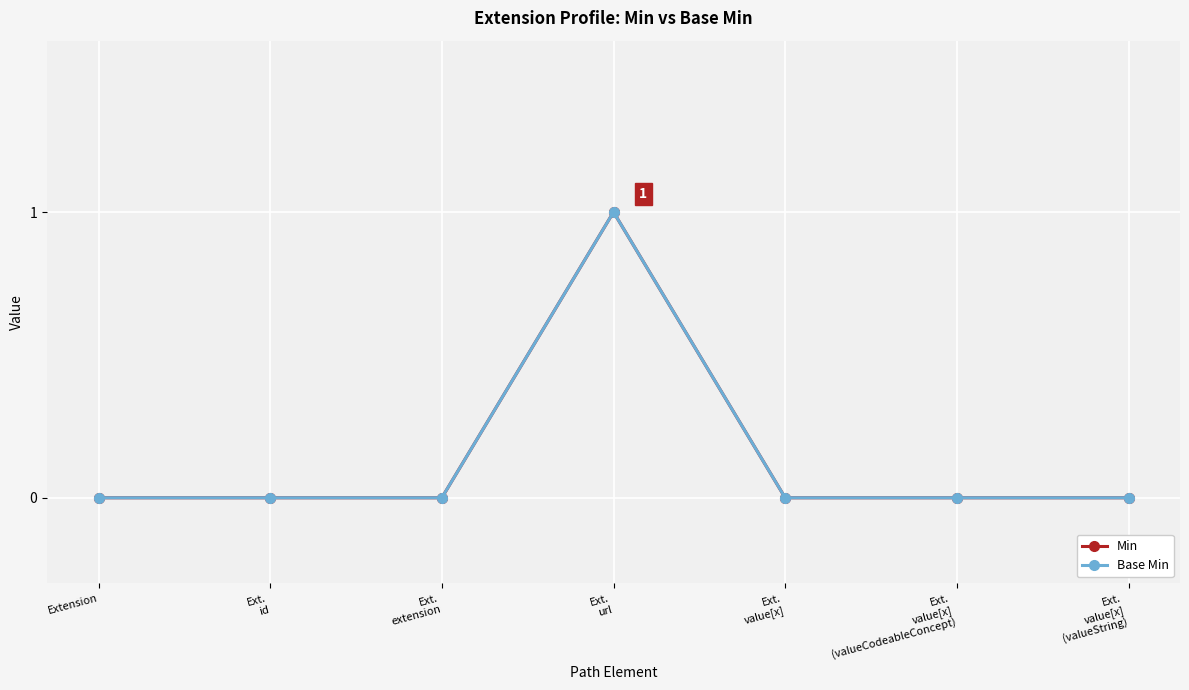

Is this an area chart (filled region under the line)?

No